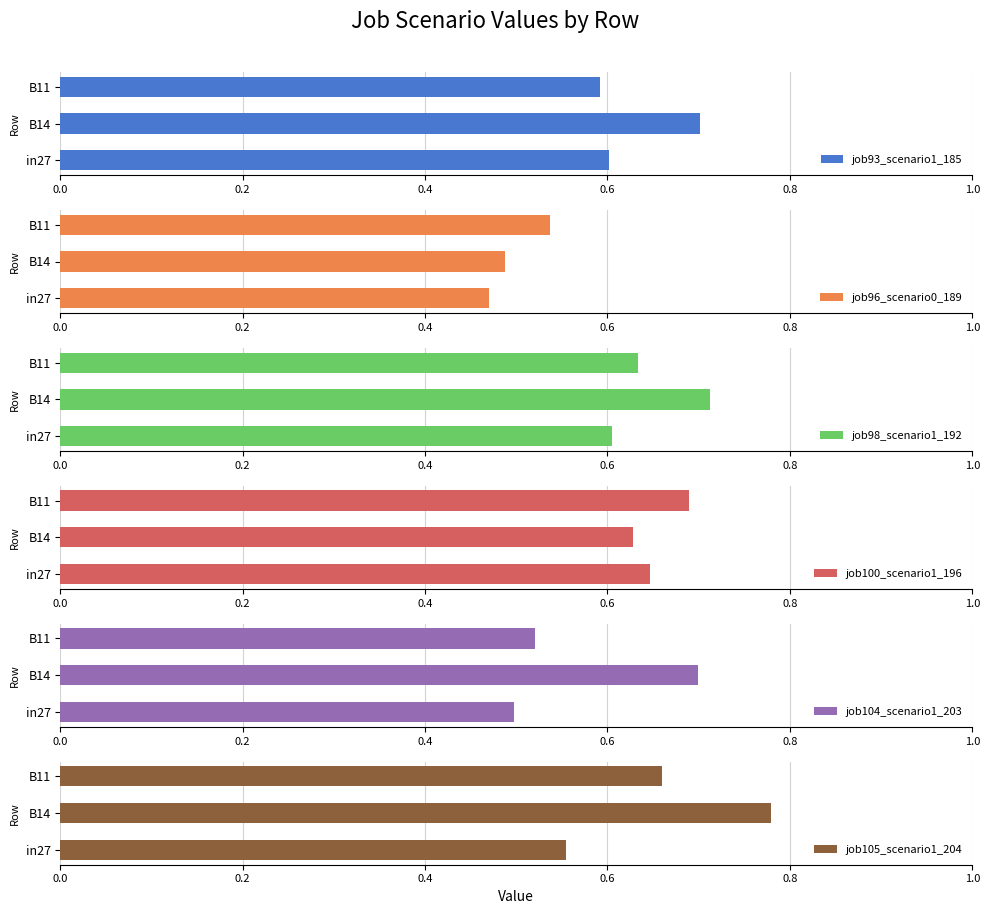

How many job105_scenario1_204 values are between 0 and 1?

3